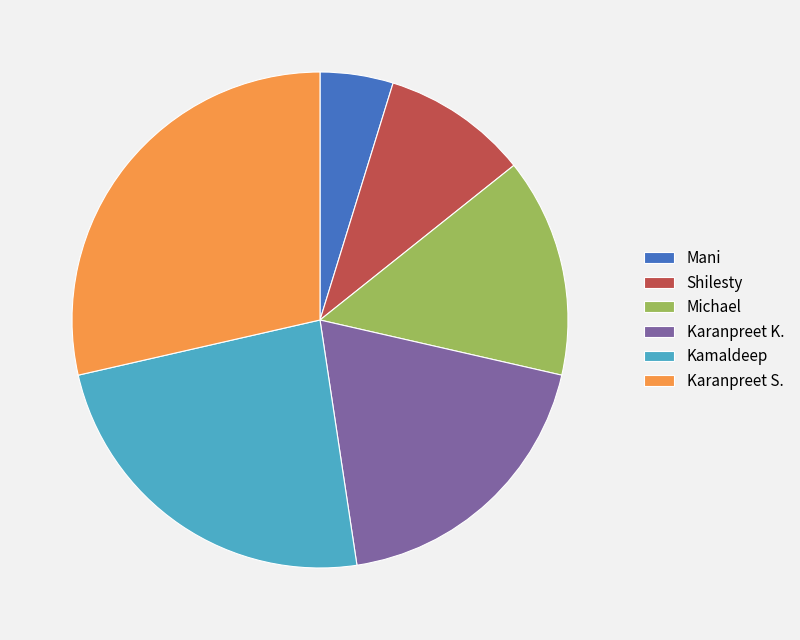

How many slices are in this pie chart?

6